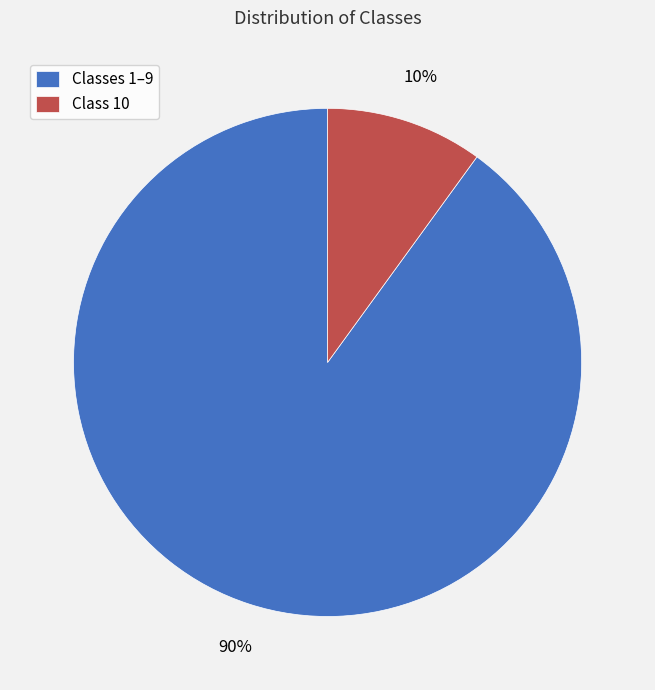

To the nearest percent, what is the difference between the Class 10 and Classes 1–9 slice percentages?

80%